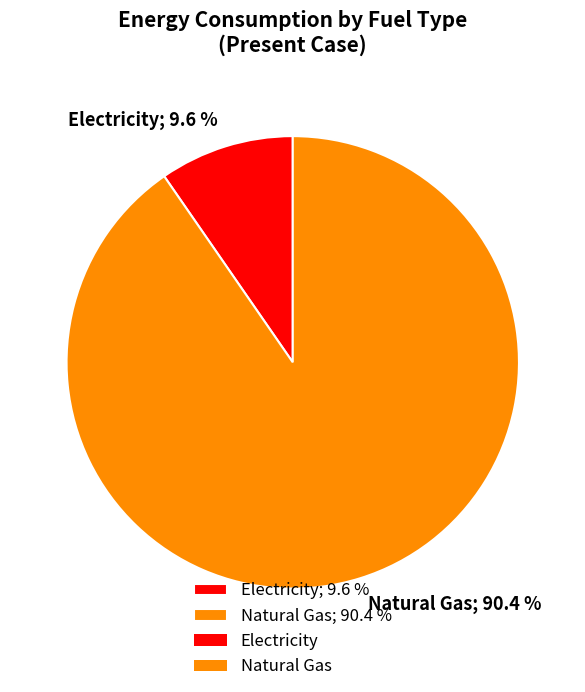

Does any single category account for the majority?

Yes